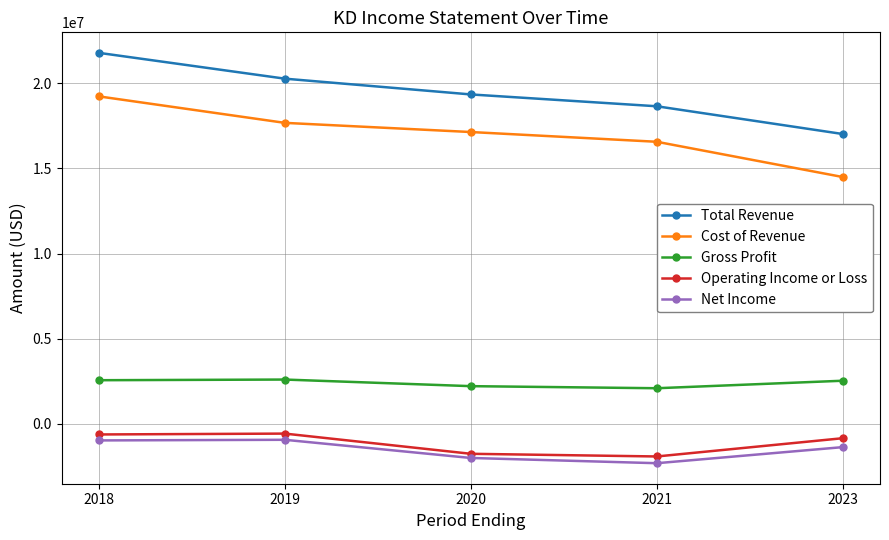

What is the greatest value displayed?

21796000